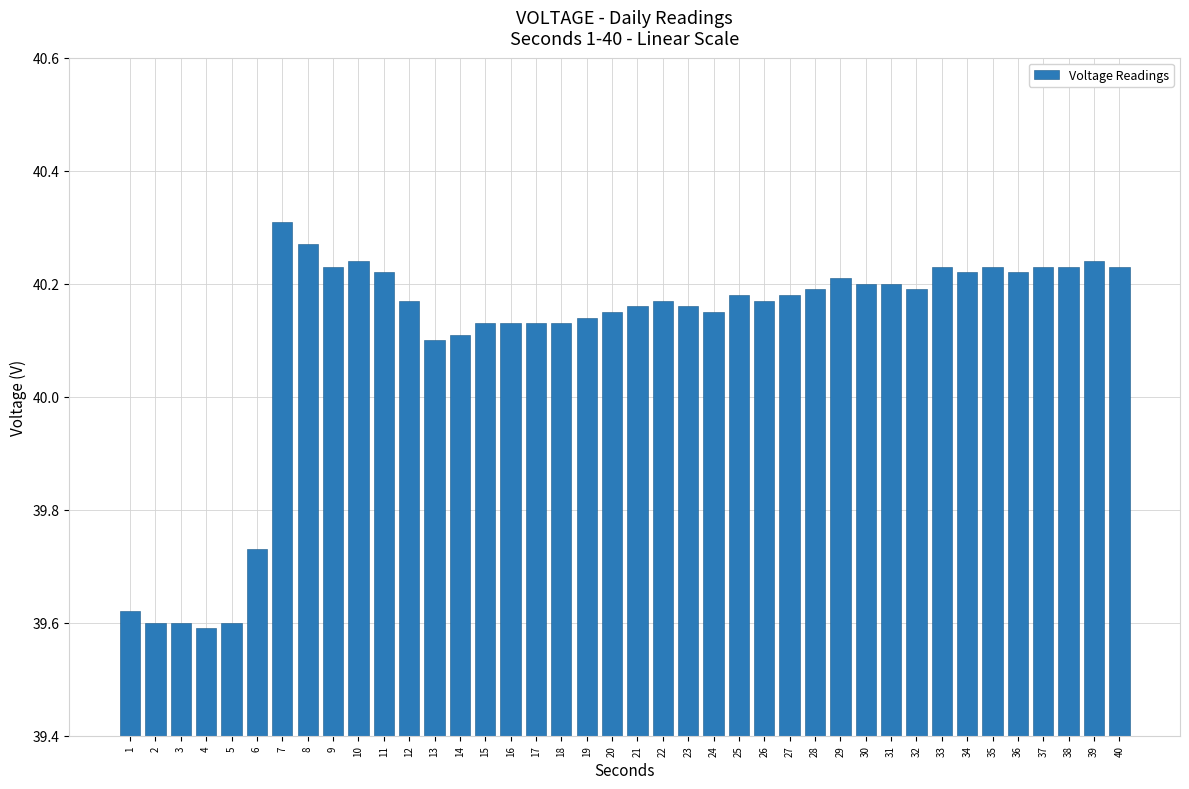

At which label does the data first exceed 40?

7